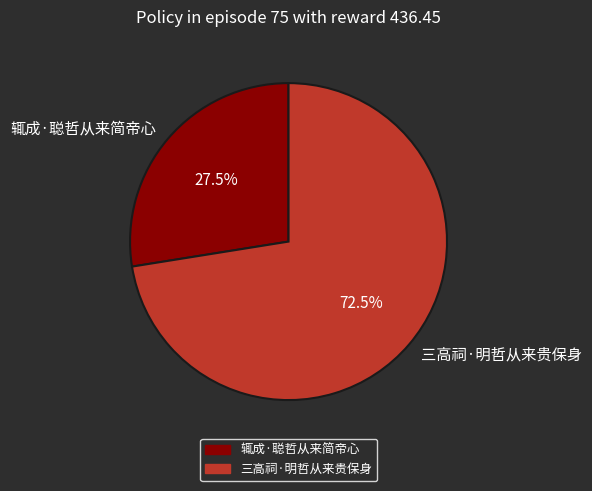

To the nearest percent, what is the combined percentage of 三高祠·明哲从来贵保身 and 辄成·聪哲从来简帝心?

100%